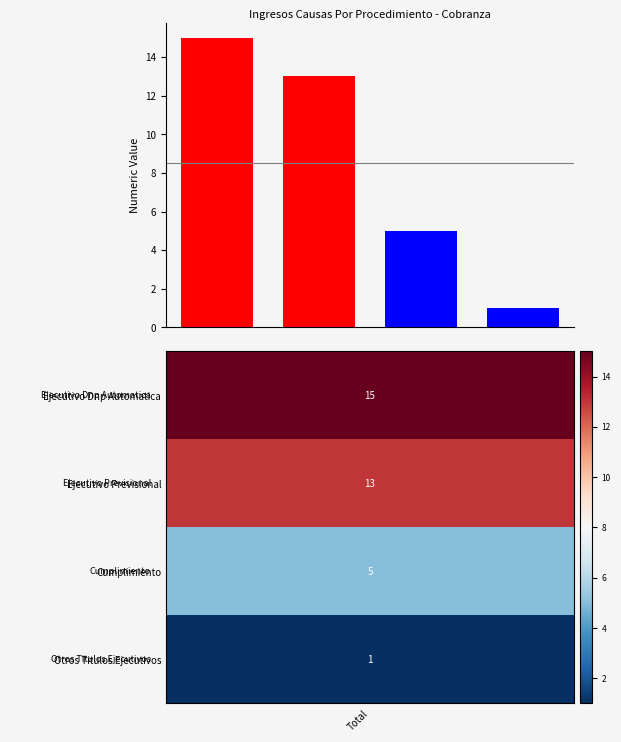

What is the greatest value displayed?

15